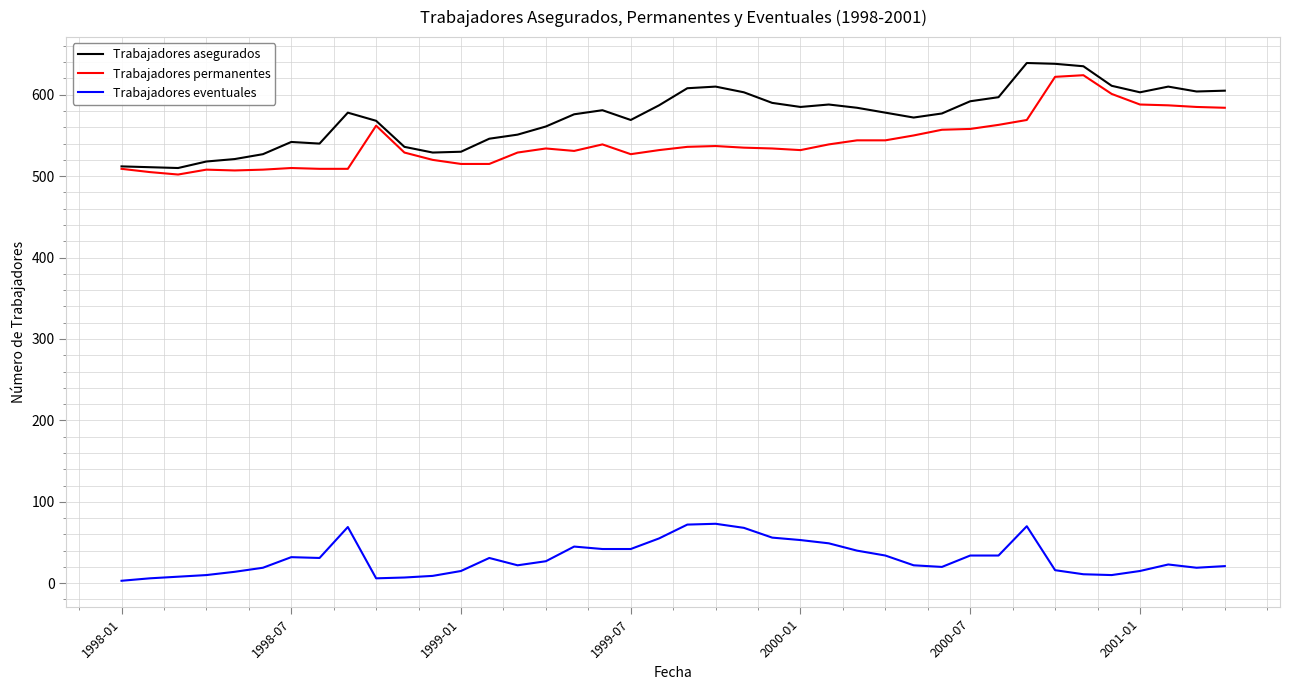

What is the minimum value for Trabajadores permanentes?

502